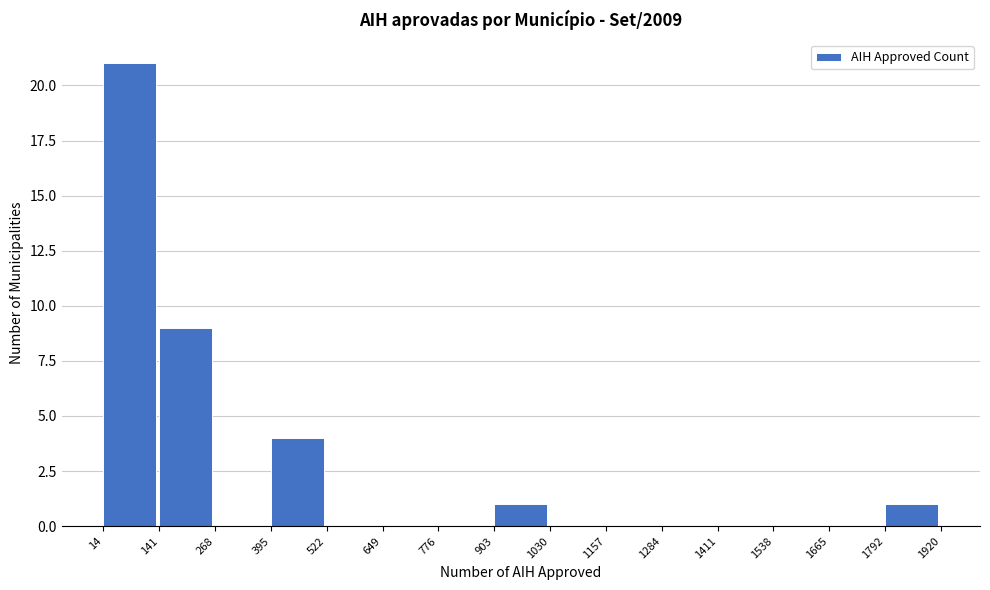

Reading left to right, list every bar in this chart as the range it spans on the x-axis followed by its height. The values are not printed on the chart, so give them approximately, as read against the axis.

14 to 141: 21
141 to 268: 9
268 to 395: 0
395 to 522: 4
522 to 649: 0
649 to 776: 0
776 to 903: 0
903 to 1030: 1
1030 to 1157: 0
1157 to 1284: 0
1284 to 1411: 0
1411 to 1538: 0
1538 to 1665: 0
1665 to 1792: 0
1792 to 1920: 1